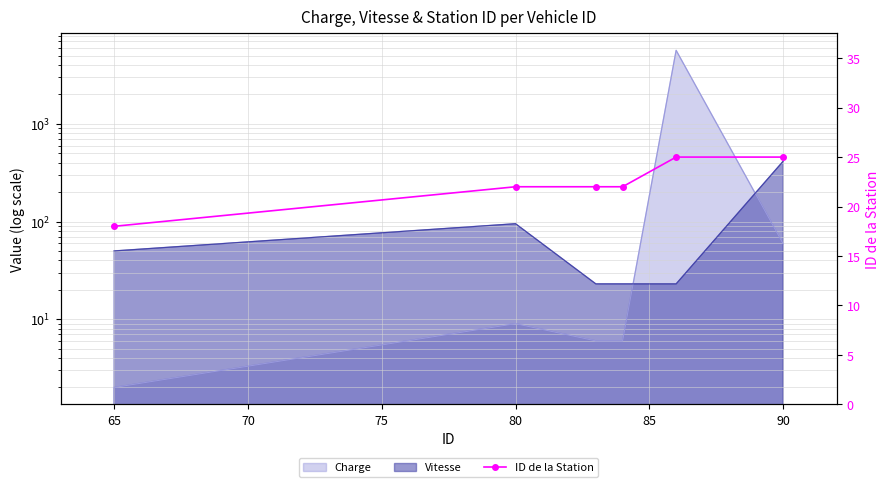

What is the value of the 2nd point from the left?

22